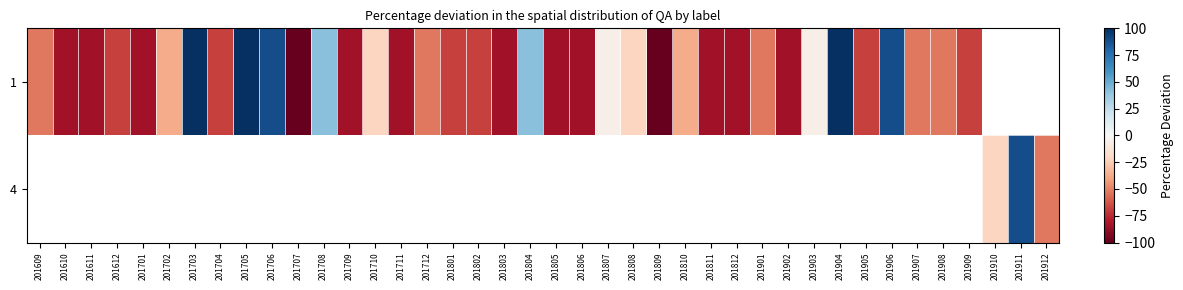

List the series in order of their overall mean, lowest first.

1, 4